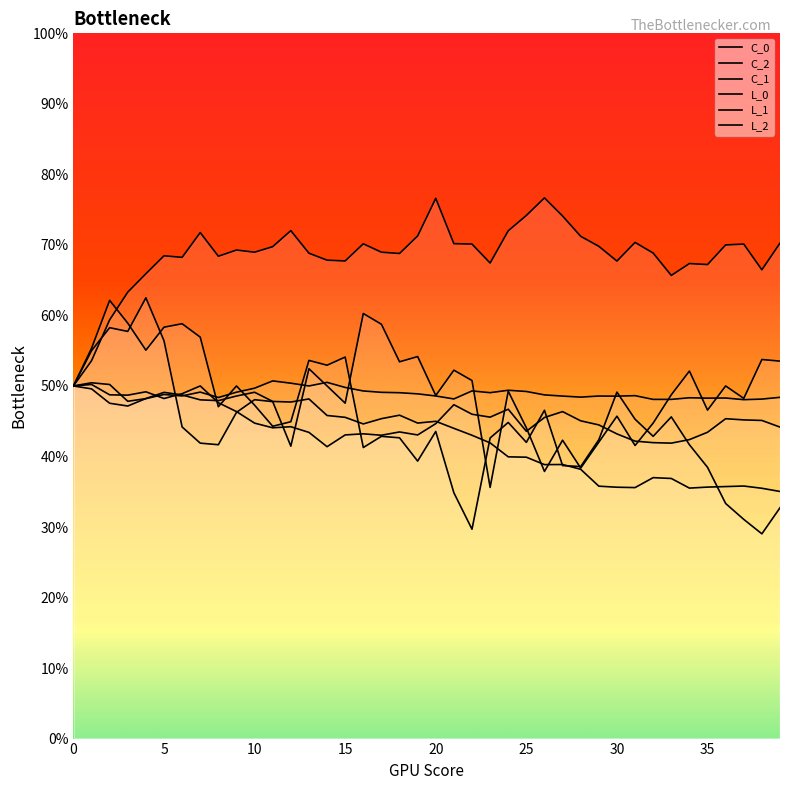

How many categories are shown in the chart?

40